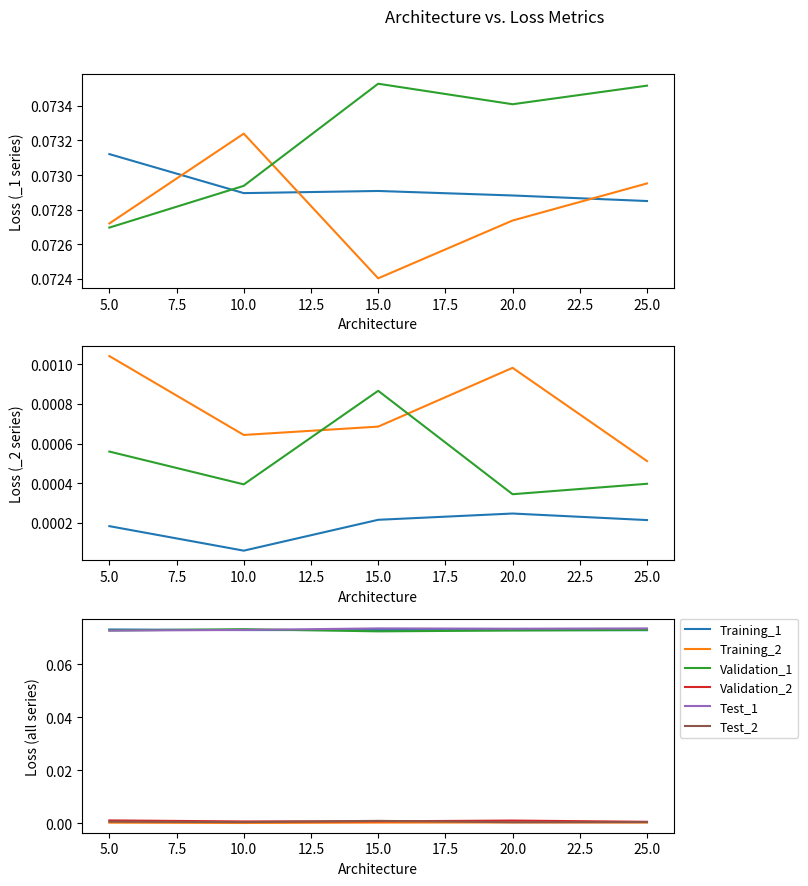

True or false: Validation_2 and Training_2 cross at least once.

False